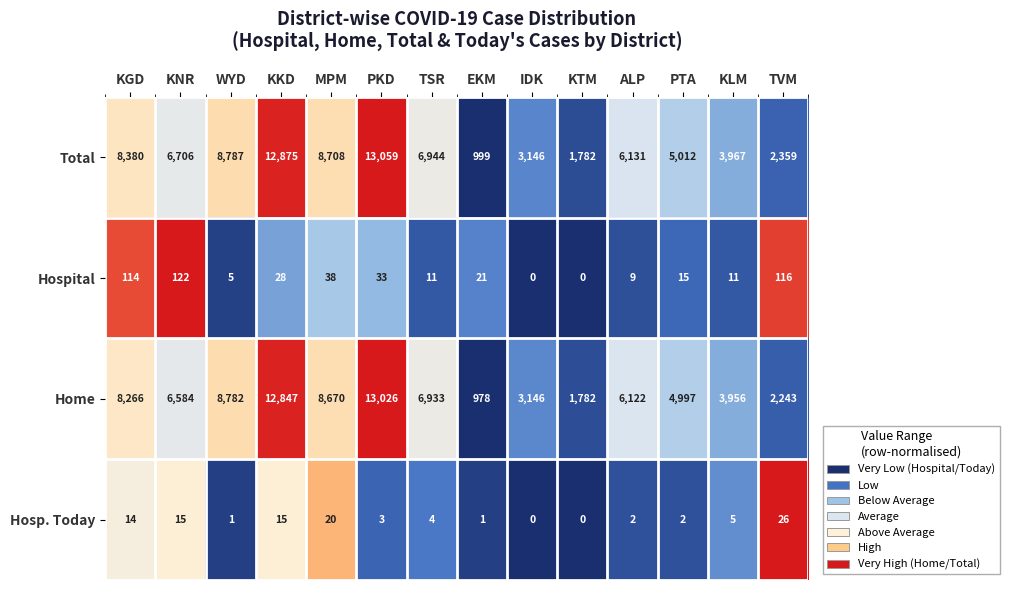

True or false: Hospital has a value of 13 at ALP.

False